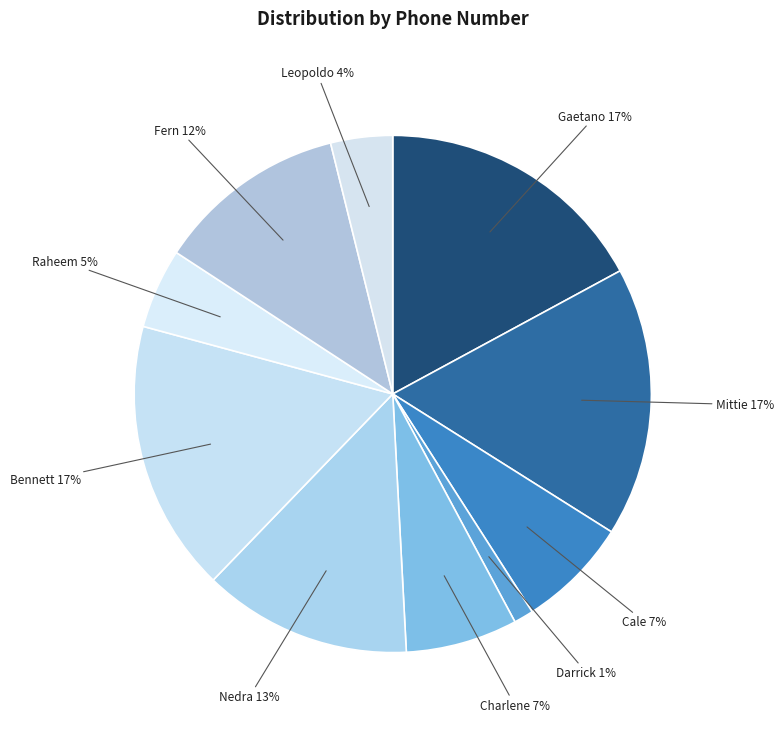

What is the ratio of the value at Bennett to the value at Mittie?

1.0